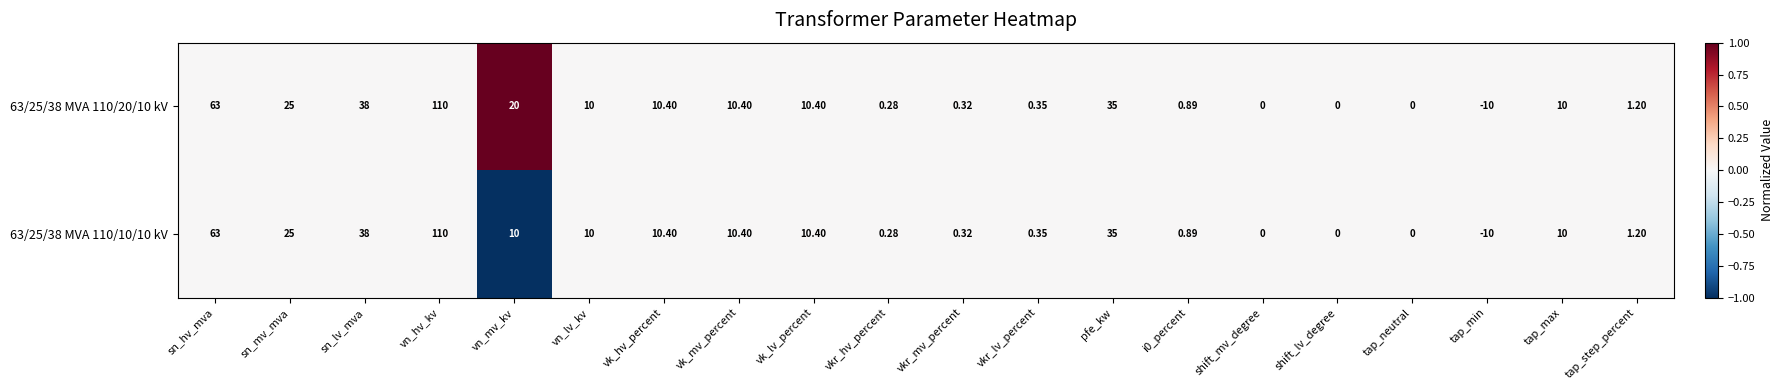

Which label corresponds to the largest value in the chart?

vn_hv_kv